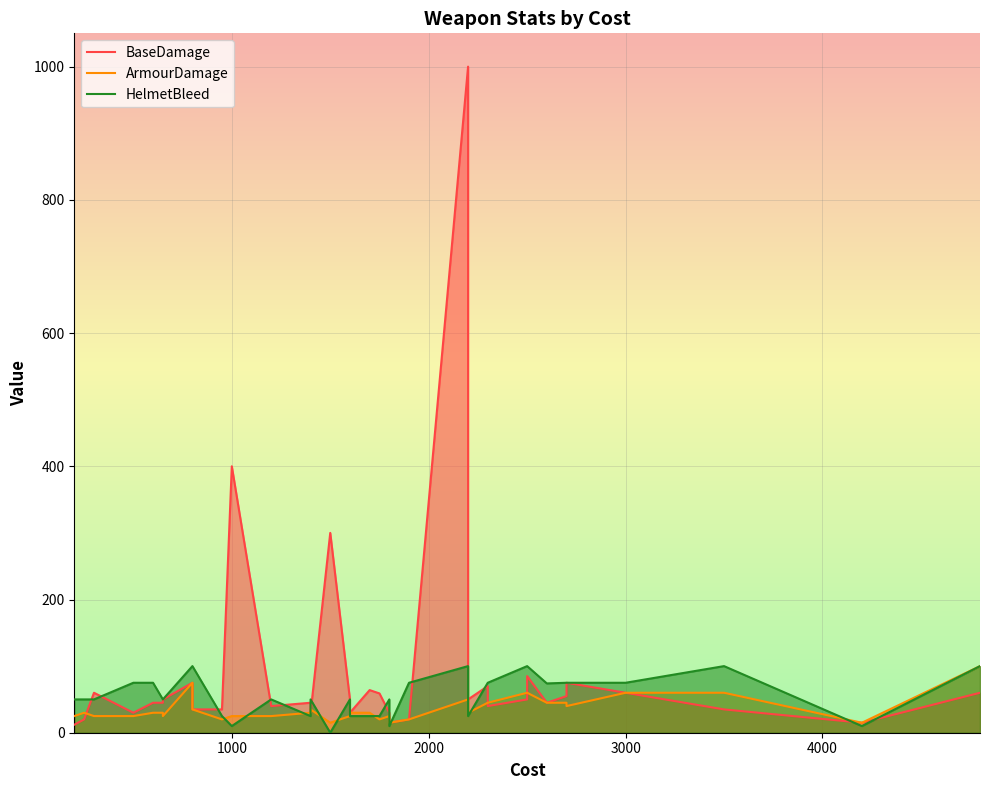

What is the value of the HelmetBleed point at the 3rd from the left?

50